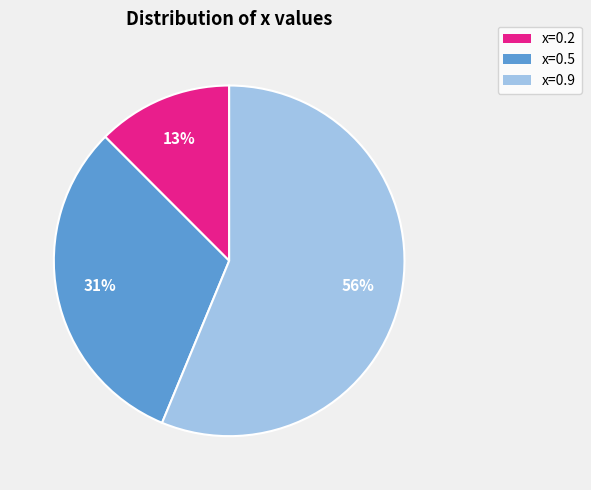

The x=0.2 slice represents 1% of the pie. True or false?

False